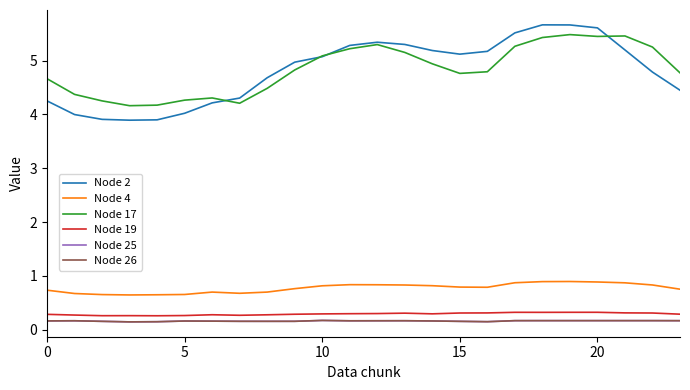

What is the difference between the second highest and second lowest values in the Node 19 series?

0.1